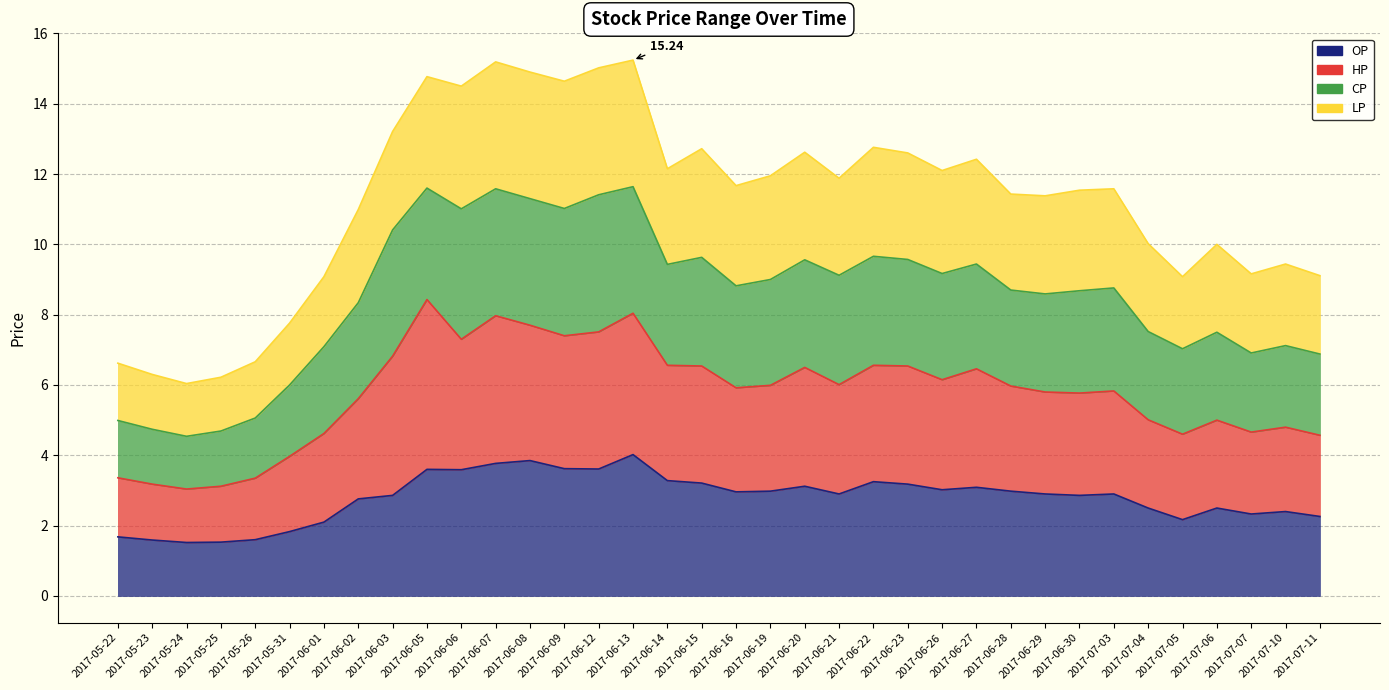

At which category does OP reach its first local peak?

2017-06-05